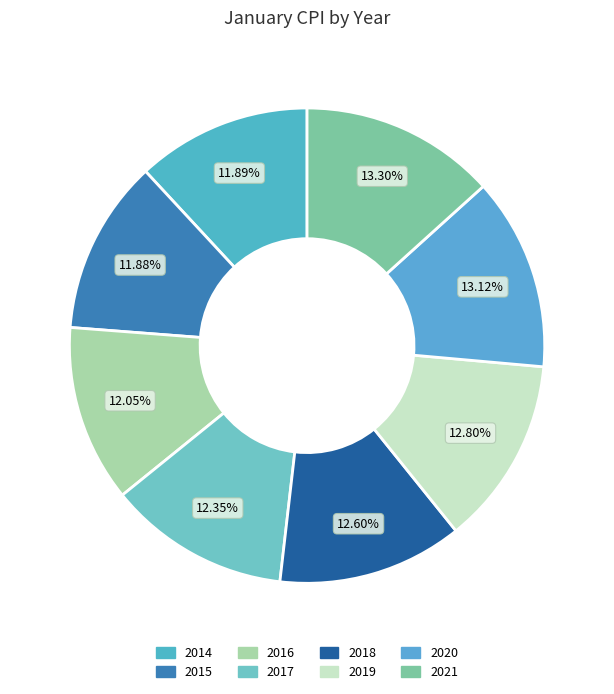

Do 2019 and 2015 together represent more than half of the pie?

No